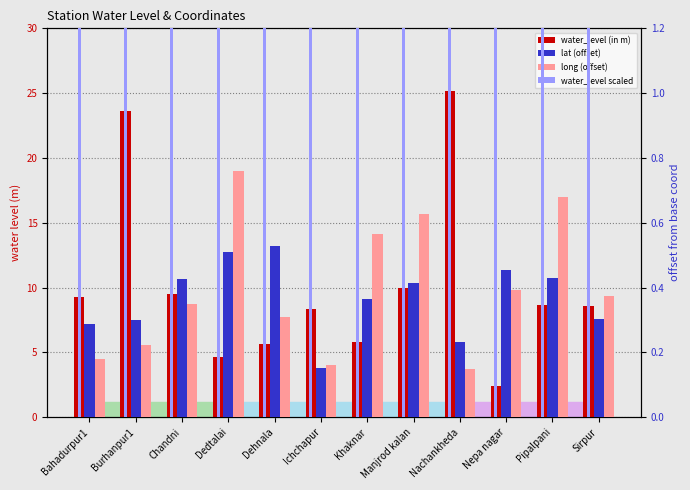

What are all the series names shown in the legend?

water_level (in m), lat (offset), long (offset), water_level scaled